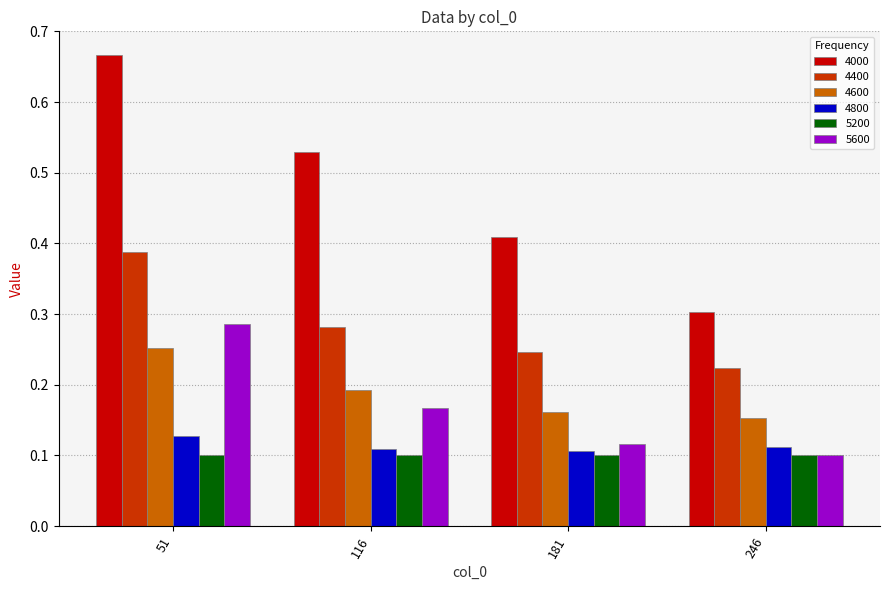

True or false: 4000 has a value of 0.3 at 116.

False